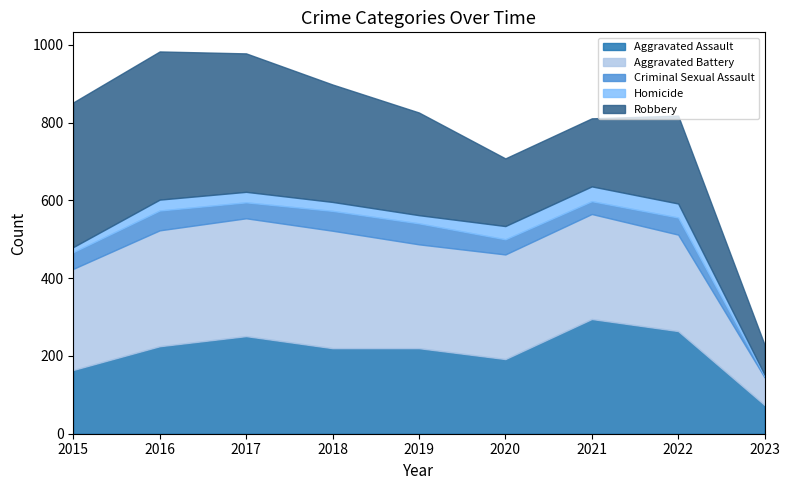

The Aggravated Battery series shows 417 at 2018. True or false?

False